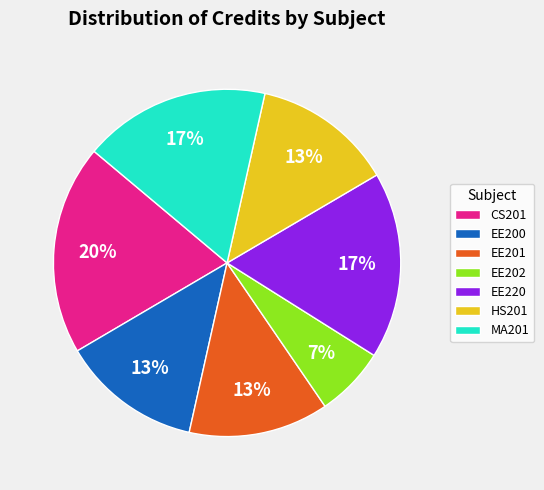

How many segments does this pie chart have?

7